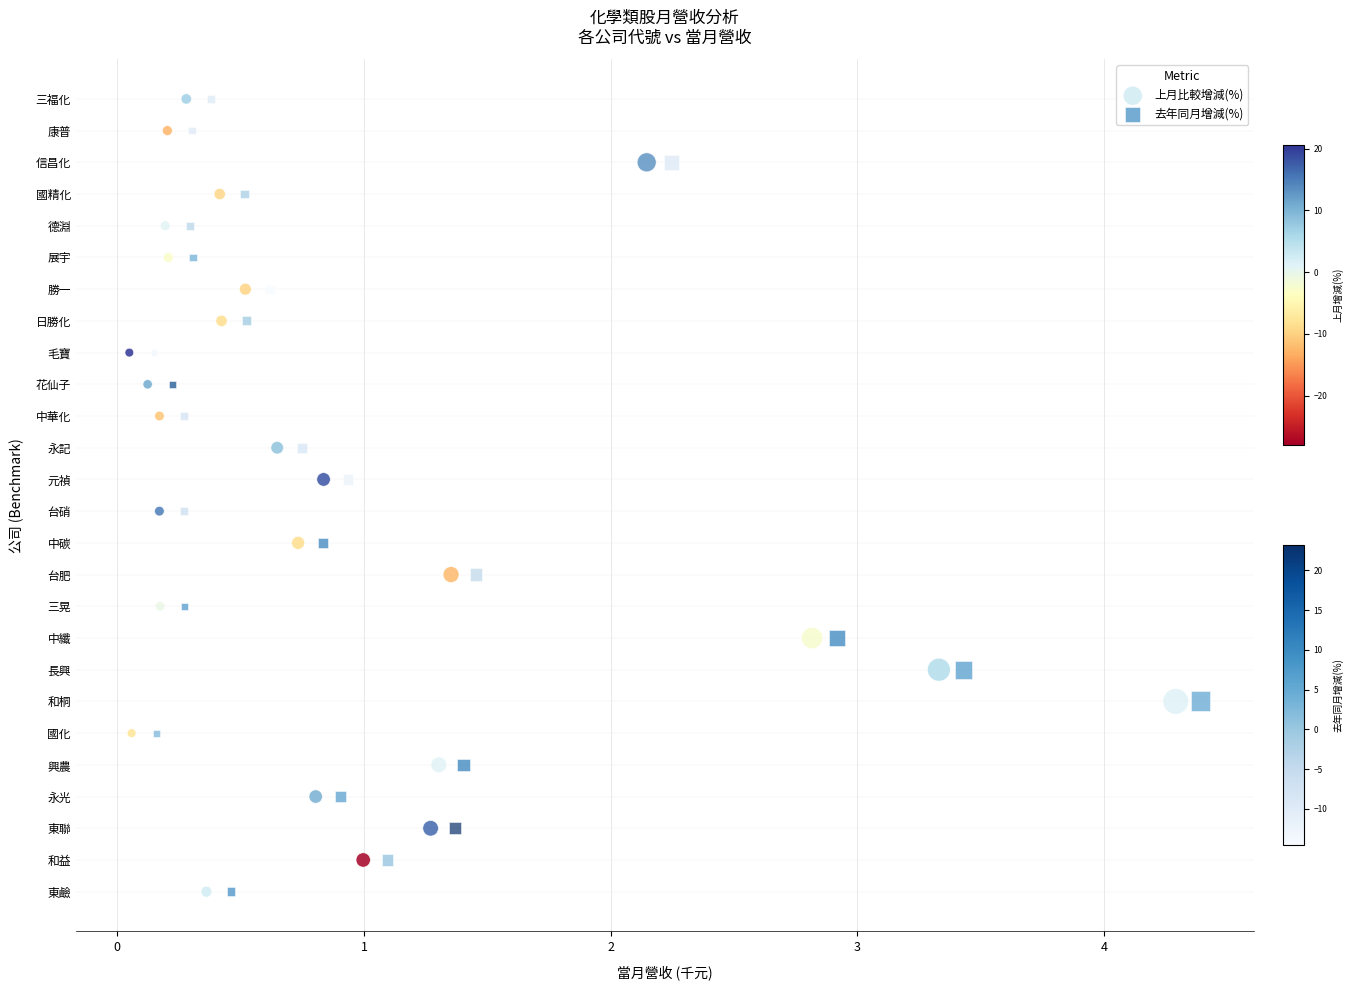

What are all the series names shown in the legend?

上月比較增減(%), 去年同月增減(%)